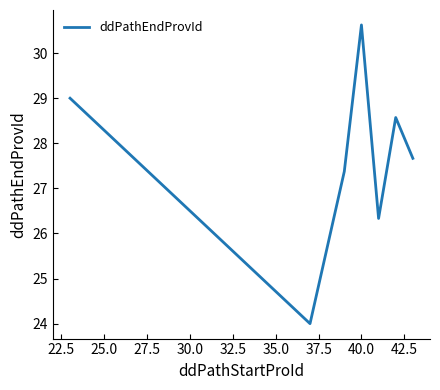

What is the greatest value displayed?

30.6